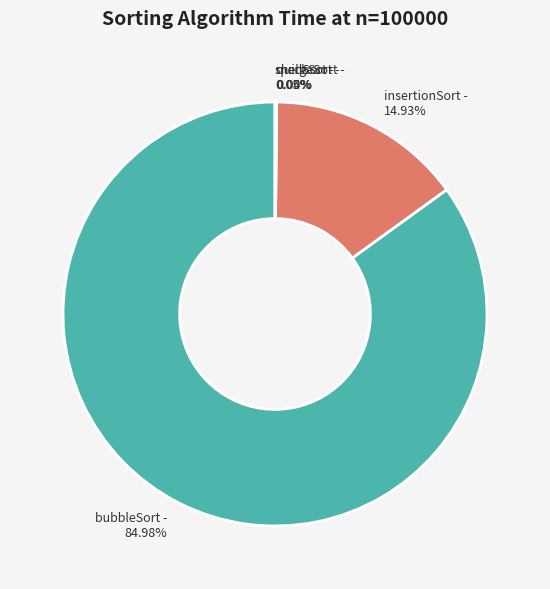

Is the sum of bubbleSort and insertionSort greater than half?

Yes